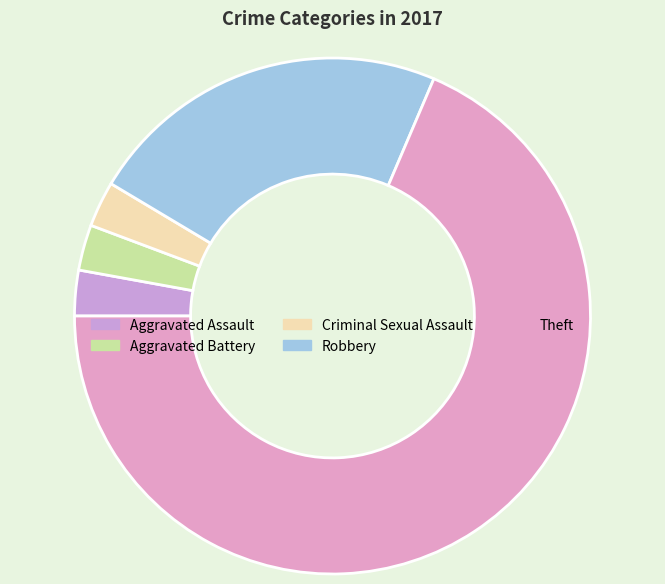

Count the number of slices in the pie.

5